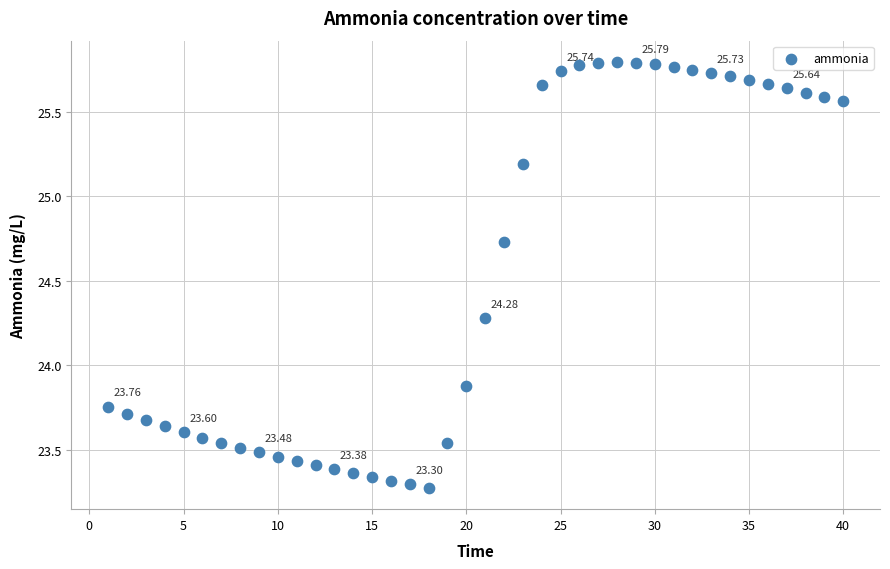

What is the range of Y values (max minus min)?

2.5